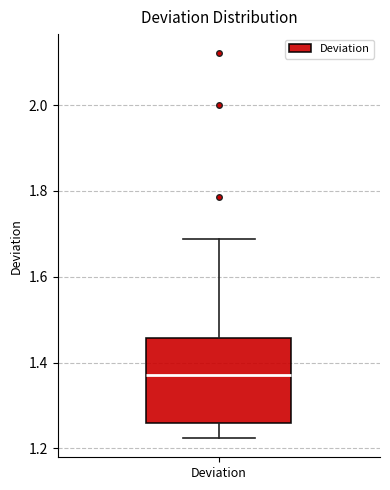

Transcribe this box plot: give where the median line is, the range the box spans, and where the two whiskers end, as read against the y-axis. The values are not printed on the chart, so give them approximately, as read against the axis.

median 1.38, box 1.26 to 1.46, whiskers 1.22 to 1.68